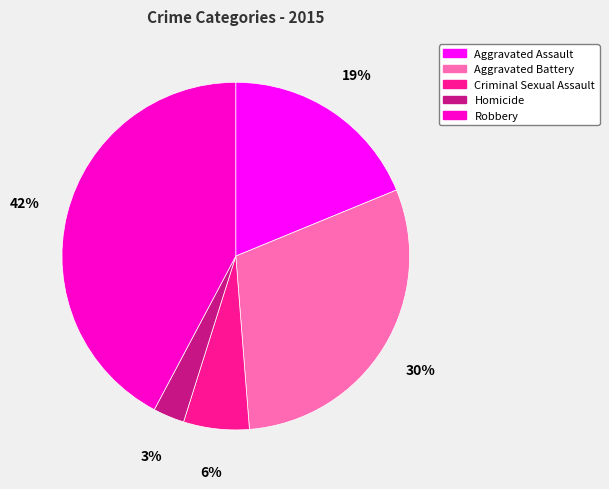

To the nearest percent, what is the difference between the largest and smallest slice percentages?

39%